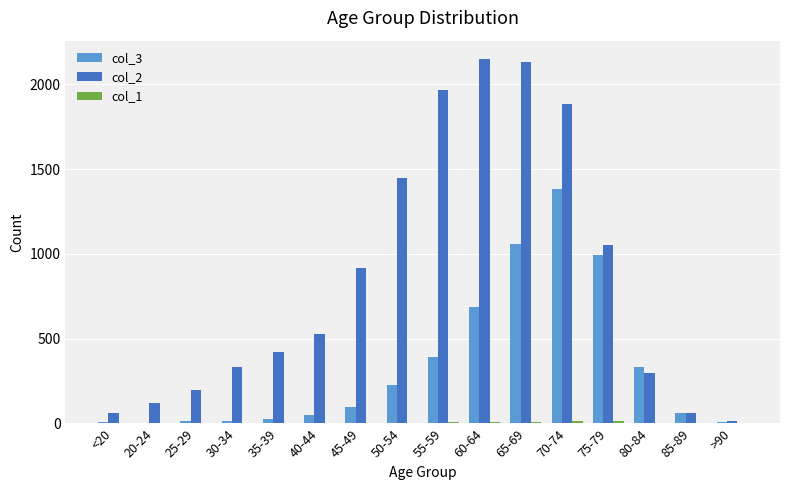

What is the average value of the col_3 series?

335